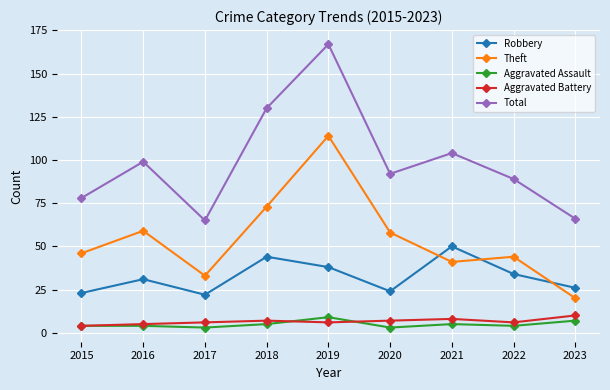

In Aggravated Assault, how many points are lower than both neighbors (excluding endpoints)?

3